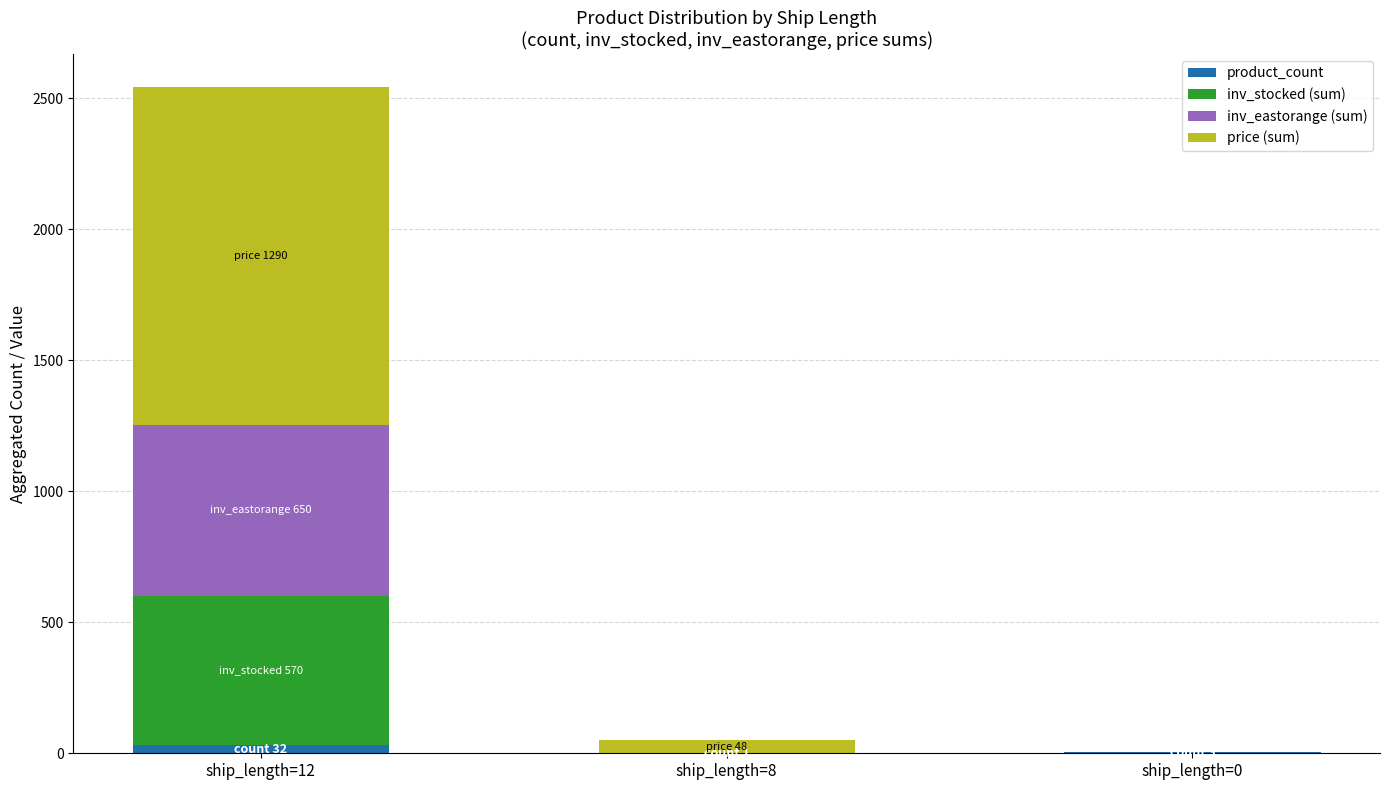

What is the sum of all price (sum) values?

1338